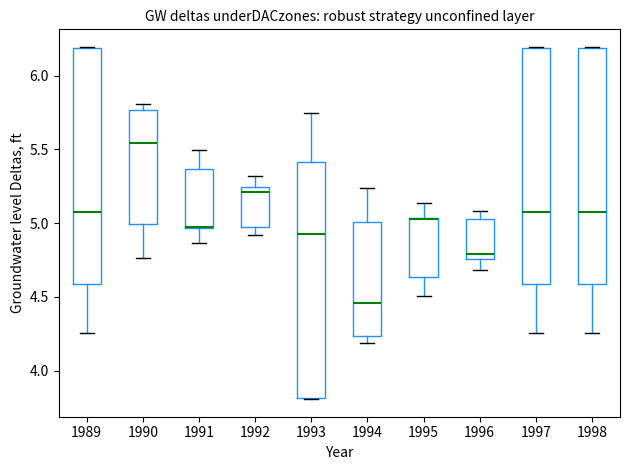

Reading left to right, read every box against the y-axis: the position of its median line, the range the box covers, and the ends of its whiskers. The values are not printed on the chart, so give them approximately, as read against the axis.

1989: median 5.05, box 4.60 to 6.20, whiskers 4.25 to 6.20
1990: median 5.55, box 5.00 to 5.75, whiskers 4.75 to 5.80
1991: median 4.95 (drawn on the box's lower edge), box 4.95 to 5.35, whiskers 4.85 to 5.50
1992: median 5.20, box 4.95 to 5.25, whiskers 4.90 to 5.30
1993: median 4.95, box 3.80 to 5.40, whiskers 3.80 to 5.75
1994: median 4.45, box 4.25 to 5.00, whiskers 4.20 to 5.25
1995: median 5.05 (drawn on the box's upper edge), box 4.65 to 5.05, whiskers 4.50 to 5.15
1996: median 4.80, box 4.75 to 5.05, whiskers 4.70 to 5.10
1997: median 5.05, box 4.60 to 6.20, whiskers 4.25 to 6.20
1998: median 5.05, box 4.60 to 6.20, whiskers 4.25 to 6.20